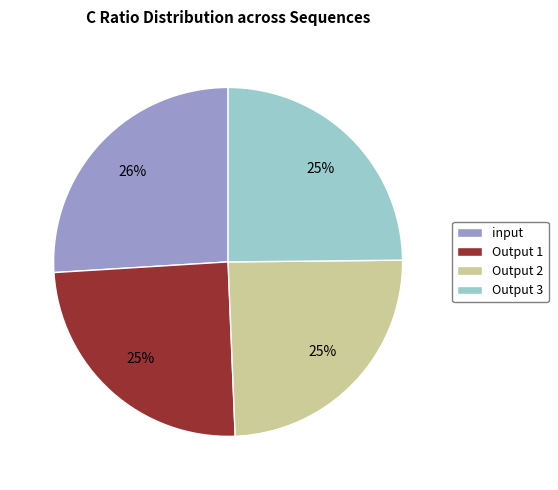

Between Output 1 and input, which is larger?

input